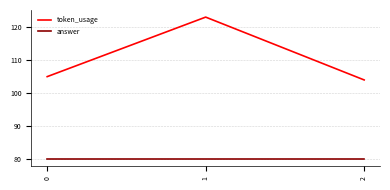

Is the value of token_usage at 2 greater than the value of answer at 2?

Yes